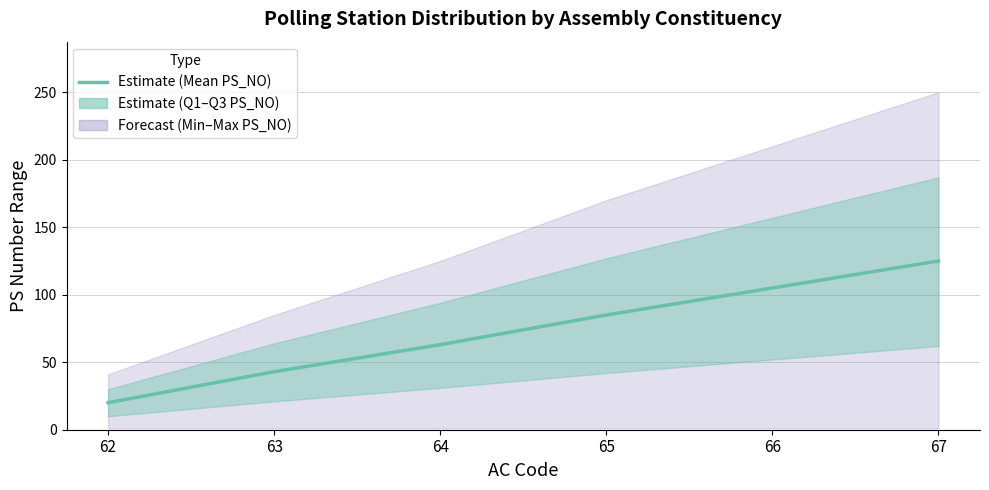

Reading right to left, list all the values displayed in this chart.

67=125	66=105	65=85	64=63	63=43	62=20